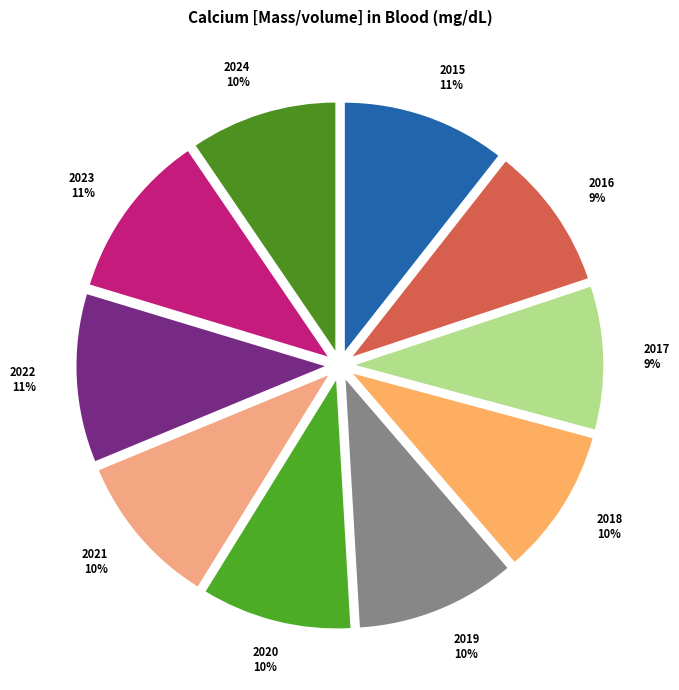

How many segments does this pie chart have?

10